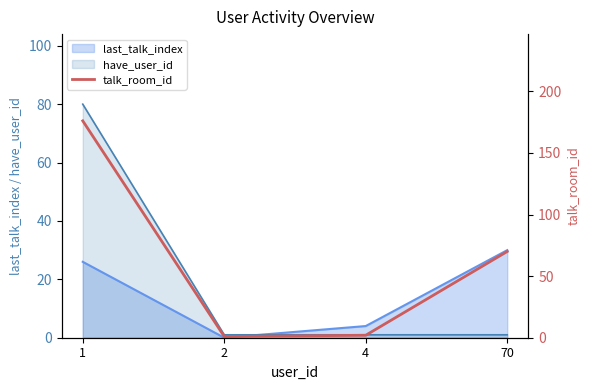

What is the average value?

62